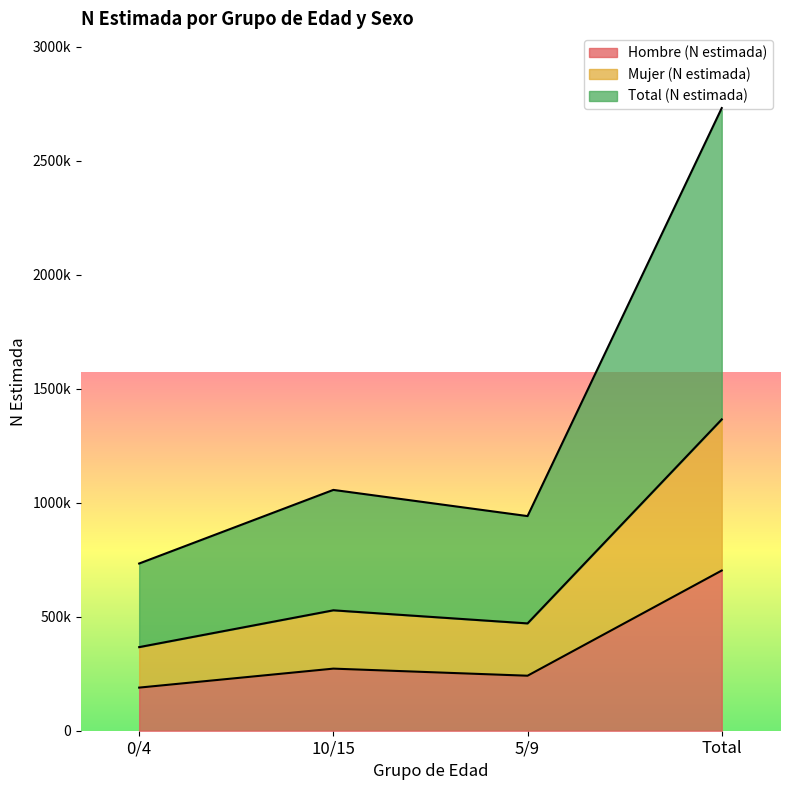

At 10/15, list the series in order from smallest to largest.

Hombre (N estimada), Mujer (N estimada), Total (N estimada)